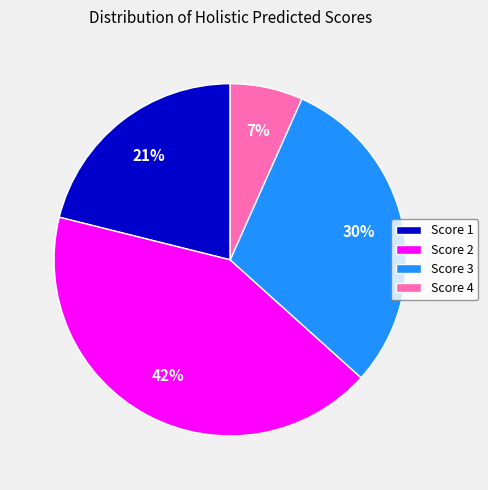

To the nearest percent, what percentage of the pie is Score 2?

42%